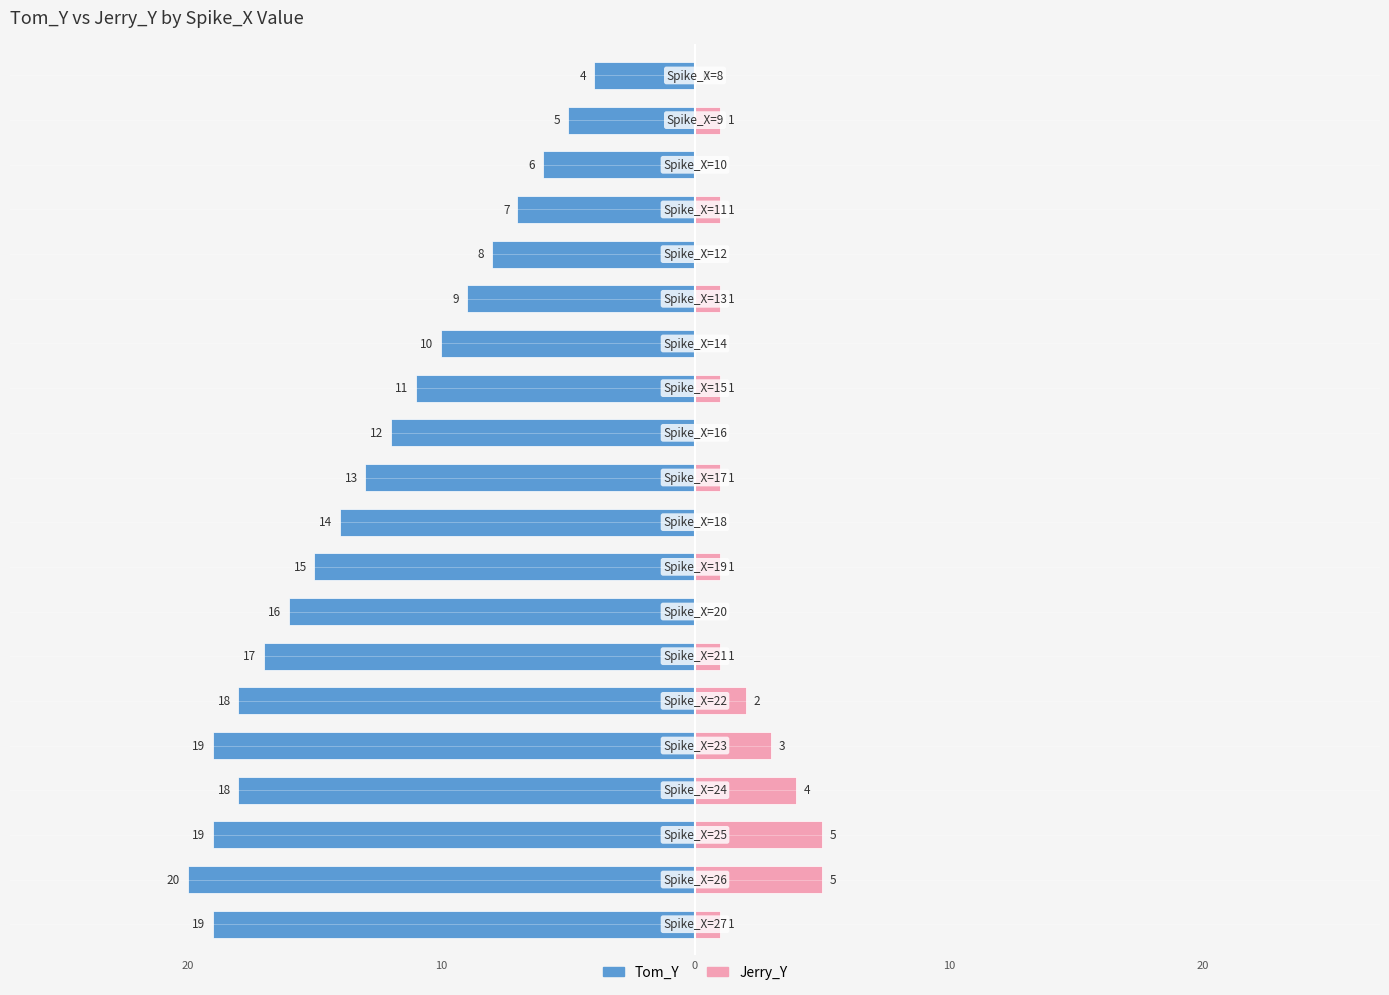

Which series has the widest spread of values?

Tom_Y